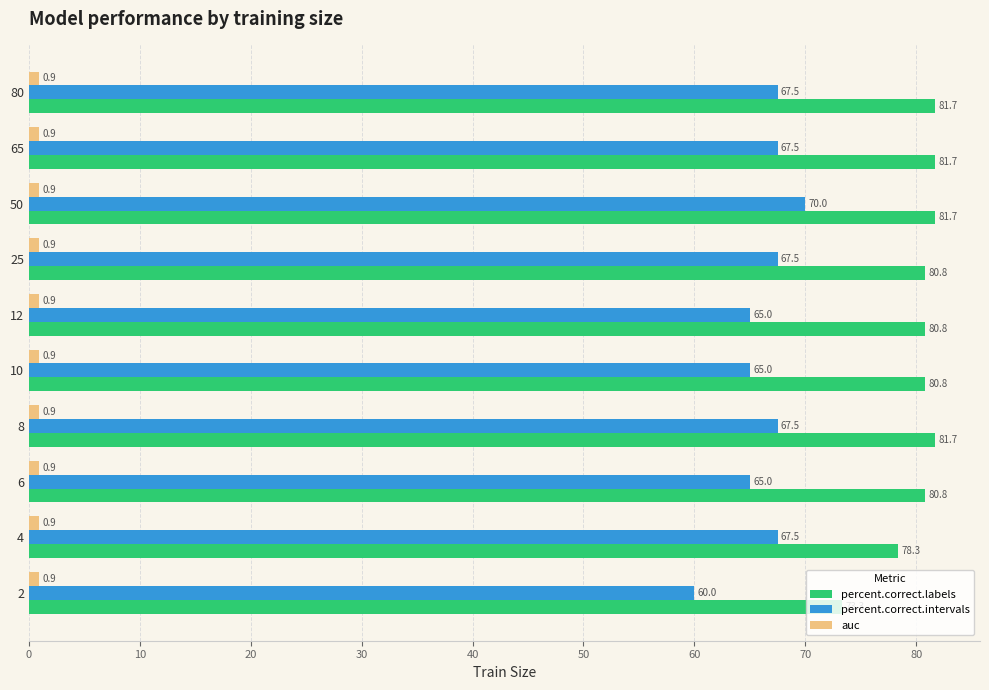

How many distinct data groups are displayed?

3